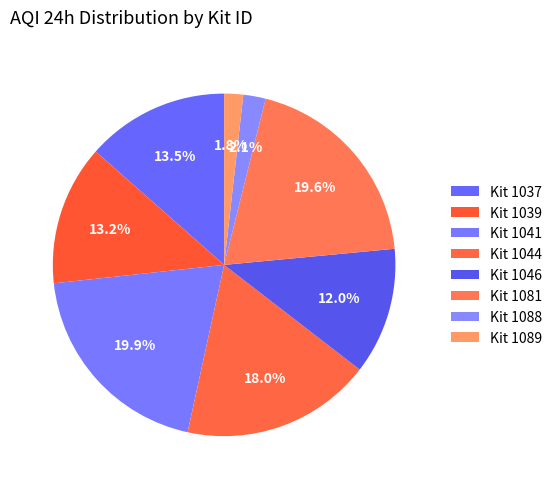

Rank the categories by value from highest to lowest.

1041, 1081, 1044, 1037, 1039, 1046, 1088, 1089